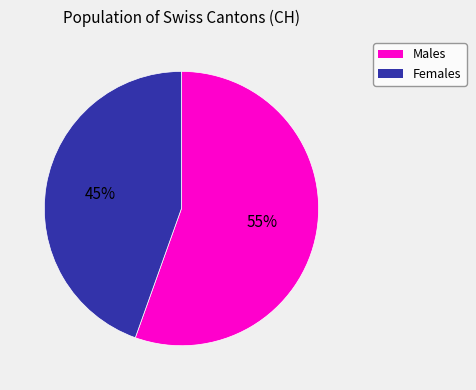

To the nearest percent, what is the average slice percentage?

50%